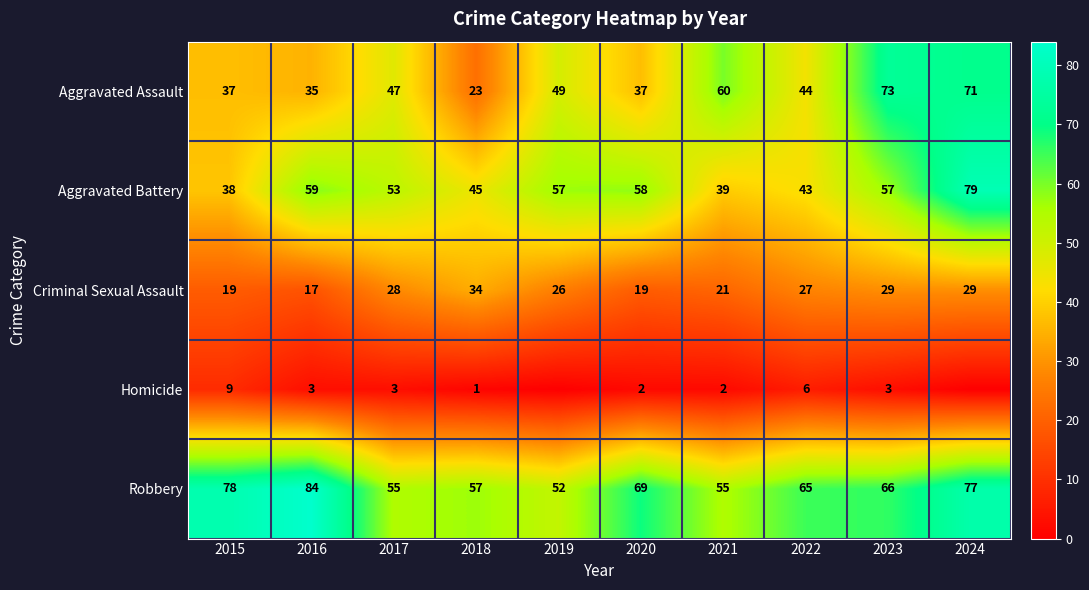

What is the spread (max minus min) of values at 2020?

67